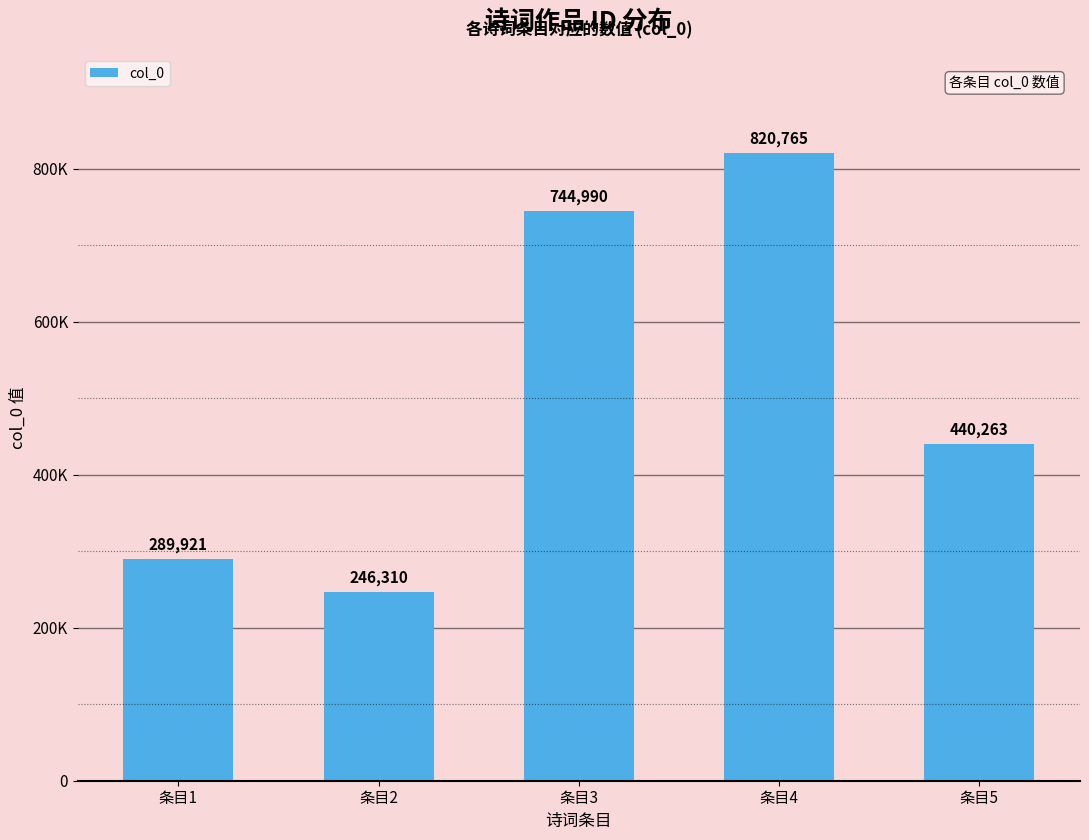

Is it true that the value at 条目4 is 820765?

True